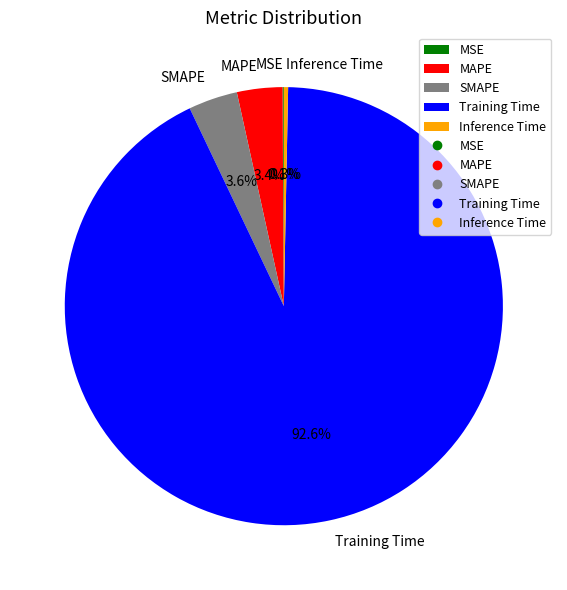

Which category has the biggest portion of the pie?

Training Time